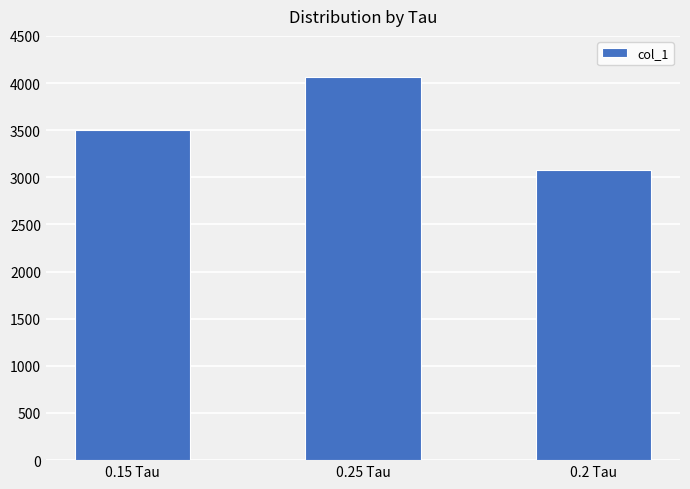

Reading left to right, transcribe all the data shown in this chart.

0.15 Tau=3499	0.25 Tau=4068	0.2 Tau=3075